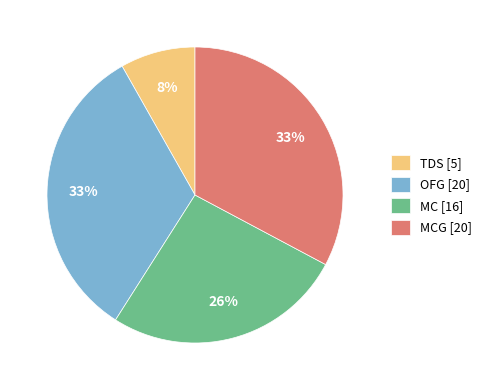

Do OFG [20] and TDS [5] together represent more than half of the pie?

No